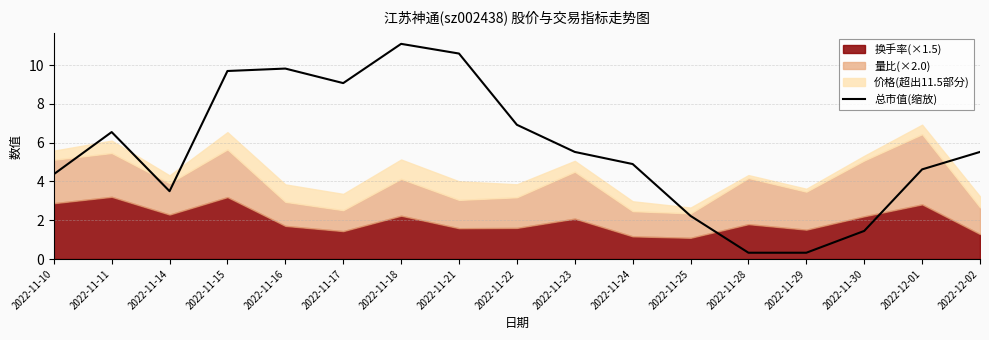

Which category has the highest value in the 总市值(缩放) series?

2022-11-18